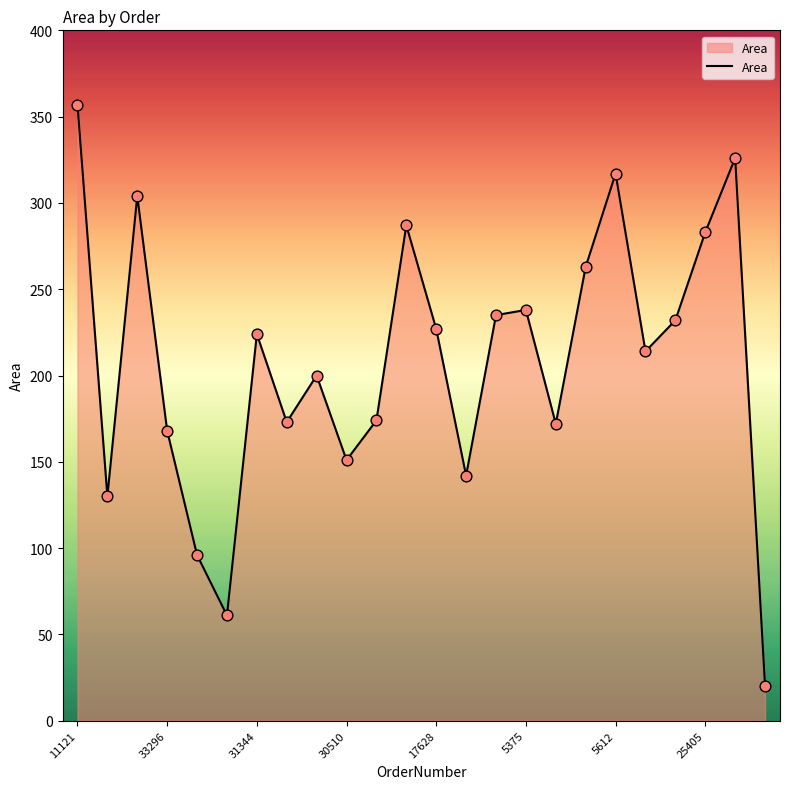

What is the greatest value displayed?

357